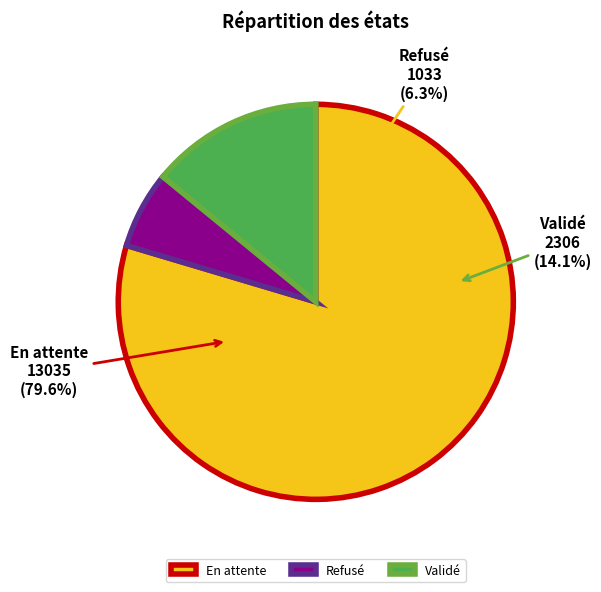

What is the largest slice in the pie chart?

En attente